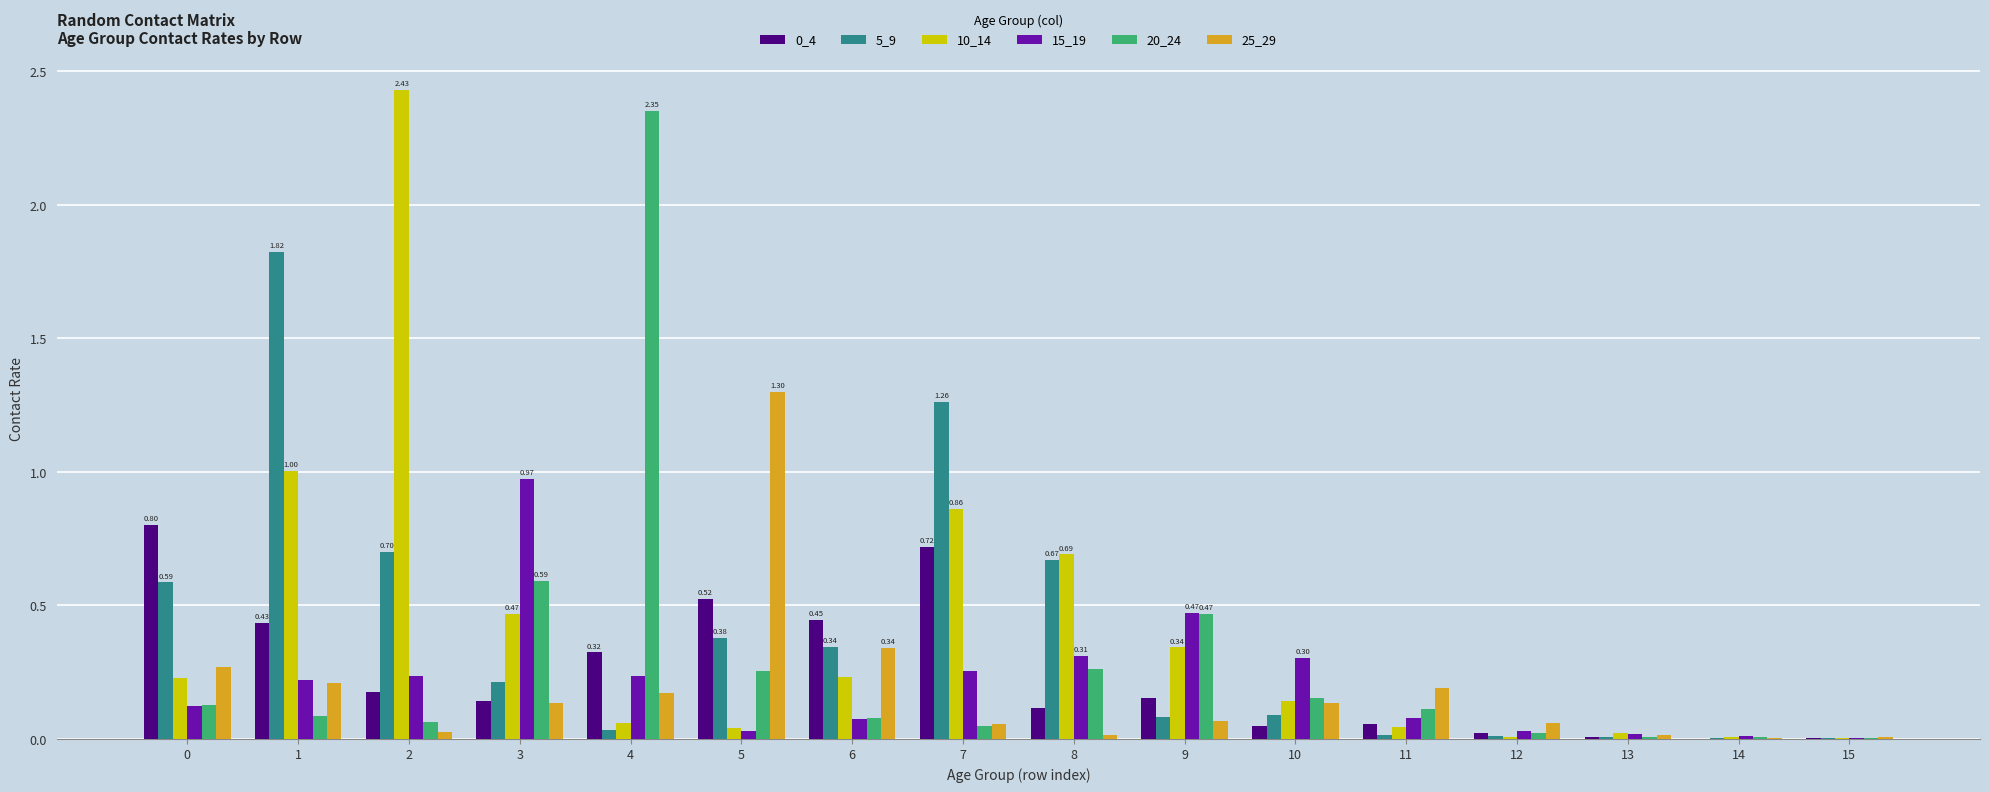

Read the 20_24 value at 3.

0.6